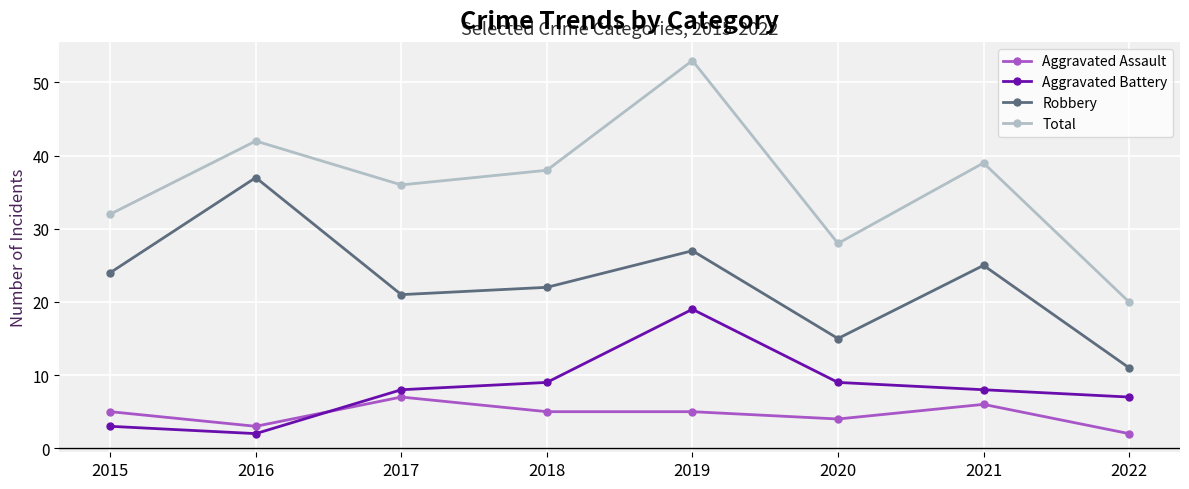

What are all the series names shown in the legend?

Aggravated Assault, Aggravated Battery, Robbery, Total